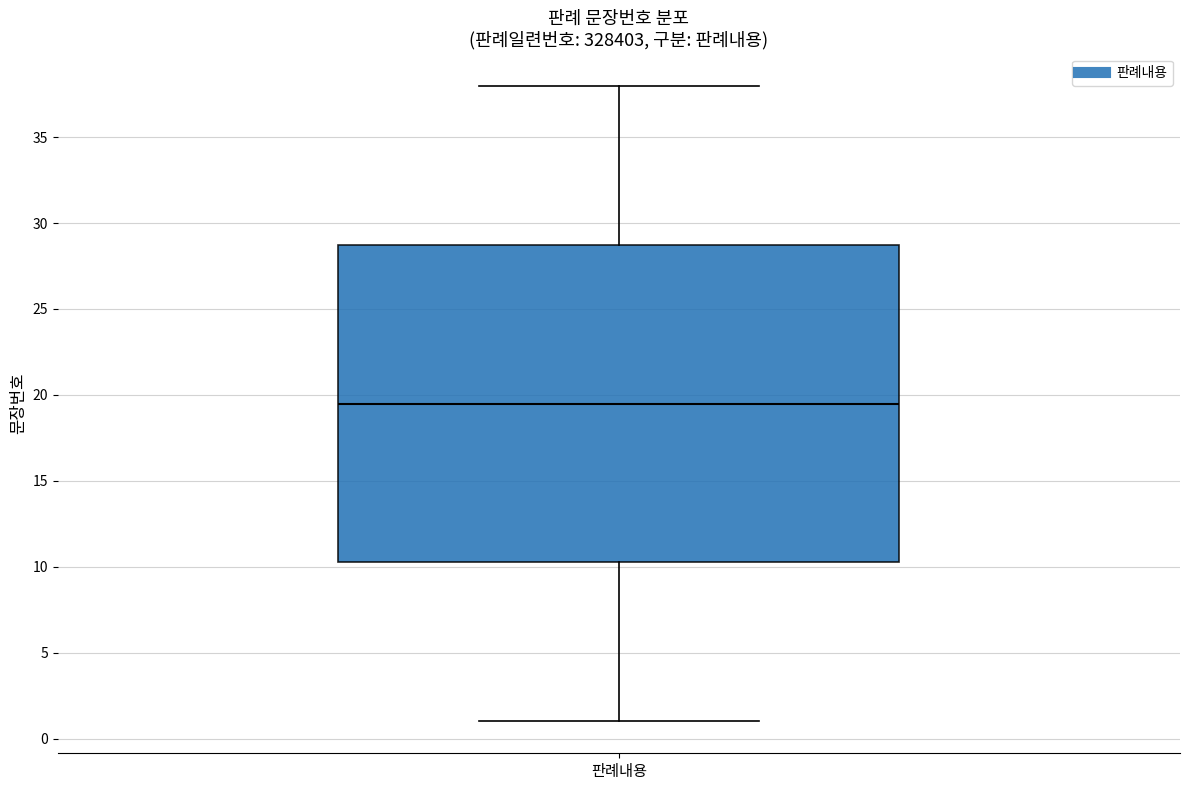

Read this box plot against the y-axis: the position of the median line, the range covered by the box, and the ends of both whiskers. The values are not printed on the chart, so give them approximately, as read against the axis.

median 19.5, box 10.5 to 29.0, whiskers 1.0 to 38.0